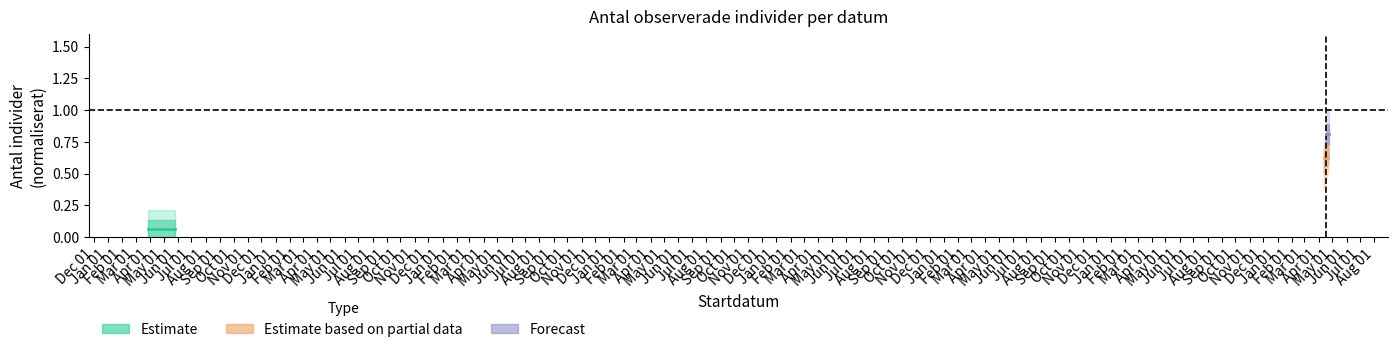

At Jan 01, list the series in order from smallest to largest.

Estimate, Estimate based on partial data, Forecast